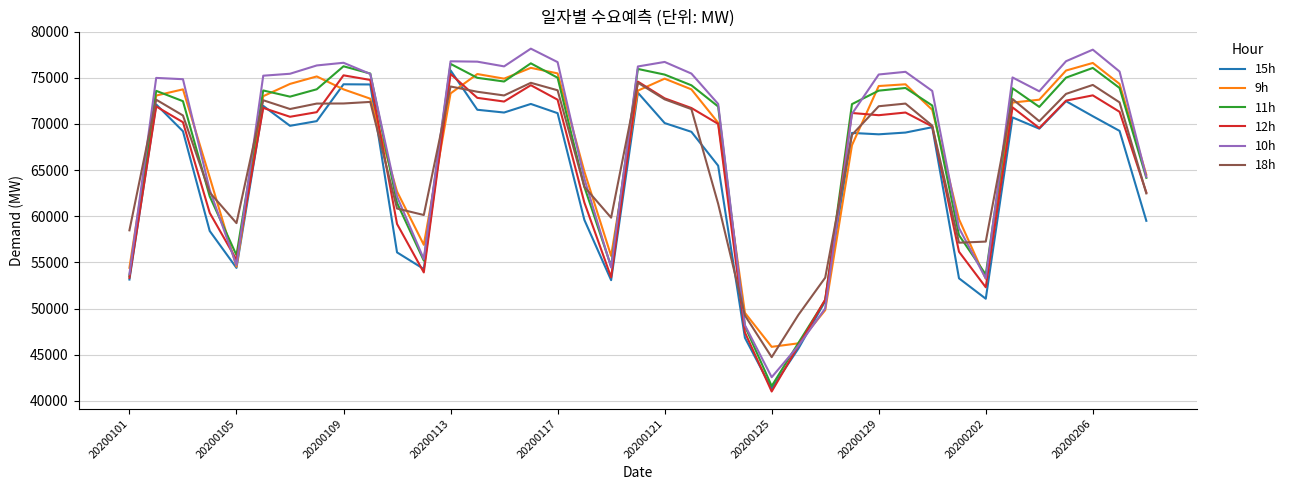

What is the highest value of the 9h series?

76610